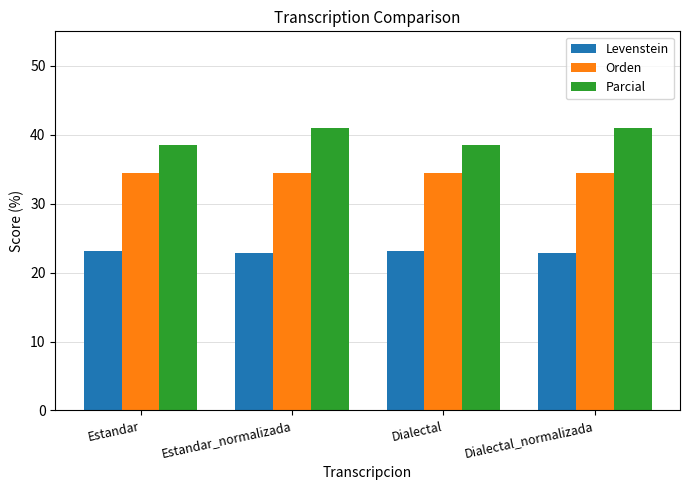

What is the difference between the highest and lowest values at Estandar?

15.4